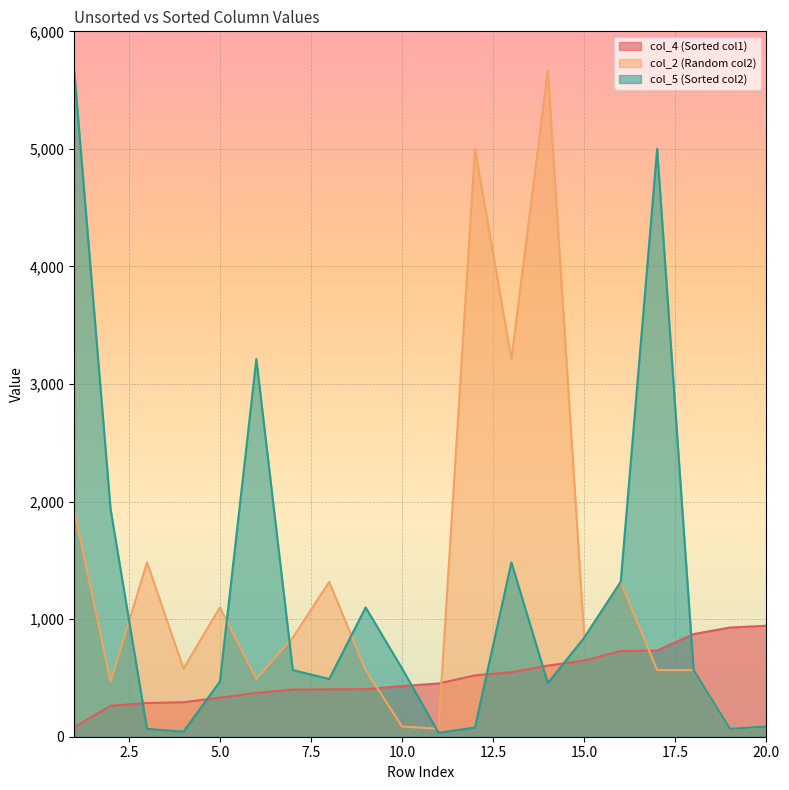

What is the value of the col_4 (Sorted col1) point at the 20th from the left?

944